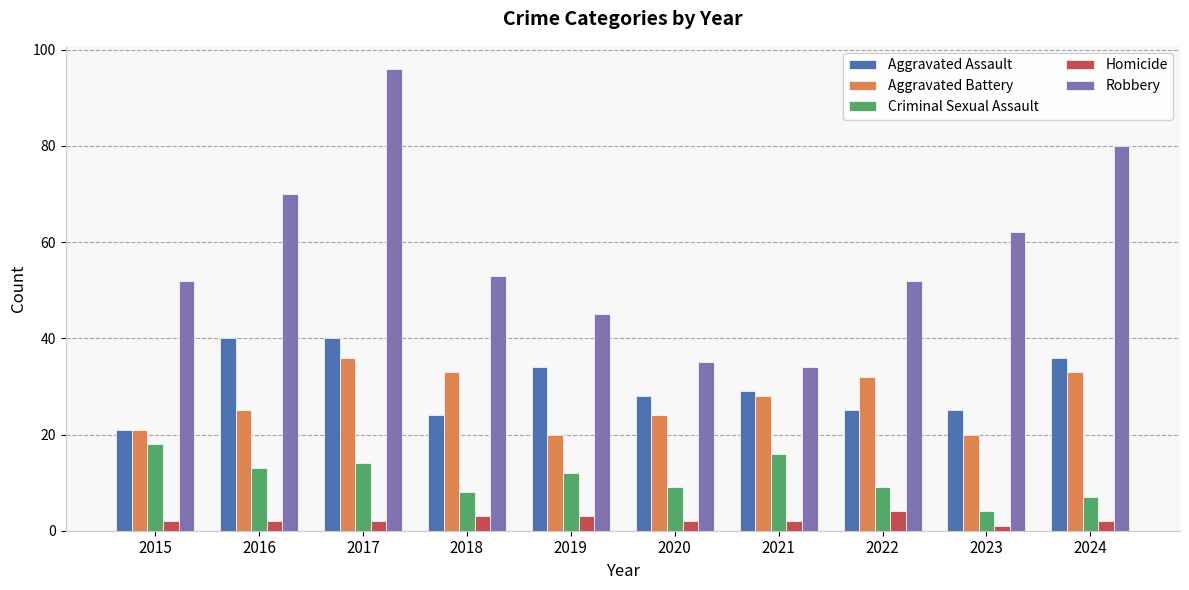

What is the value of the Aggravated Battery bar at the 2nd from the left?

25